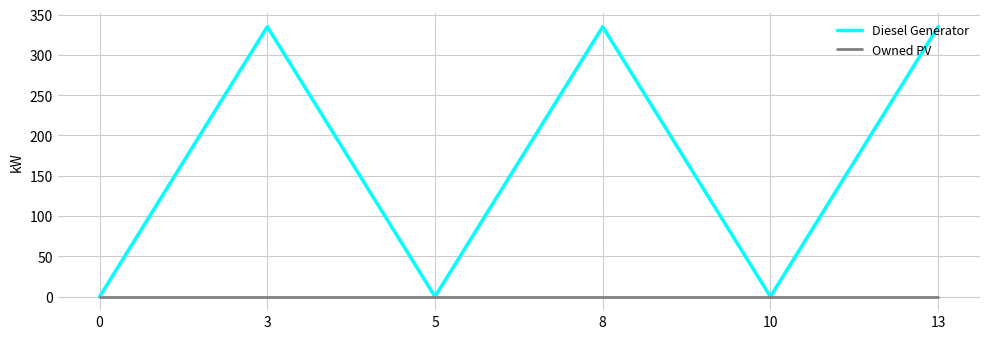

What is the total value across all series at 8?

335